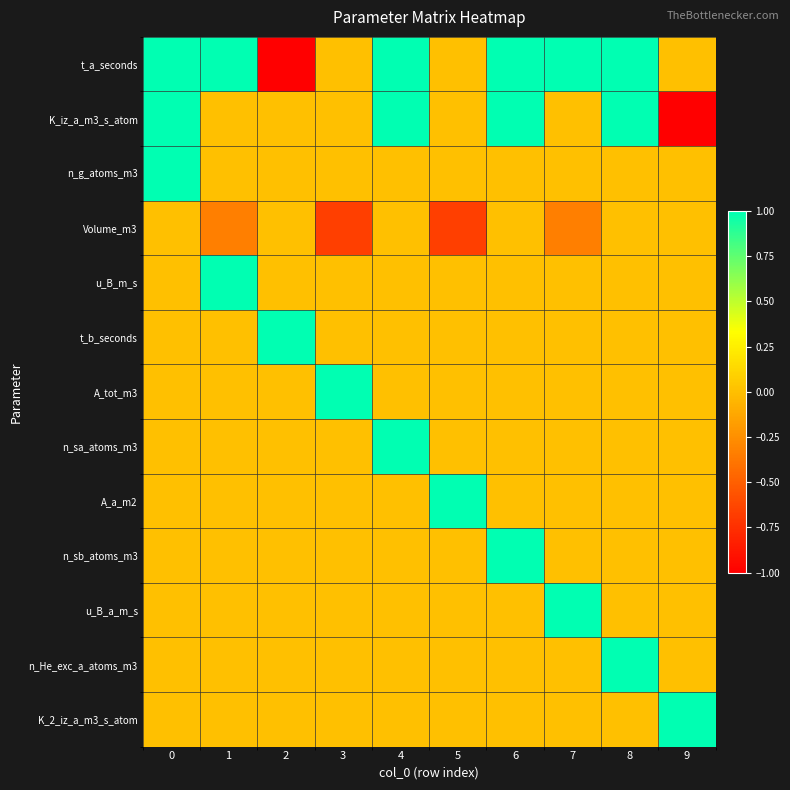

Rank the categories by u_B_a_m_s value from highest to lowest.

7, 0, 1, 2, 3, 4, 5, 6, 8, 9